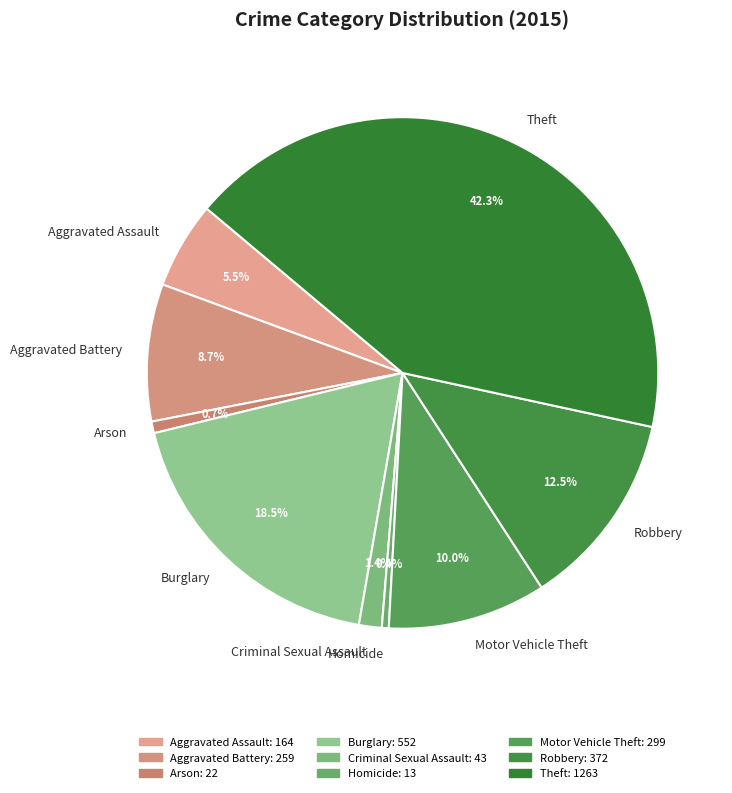

To the nearest percent, what is the difference between the Robbery and Criminal Sexual Assault slice percentages?

11%